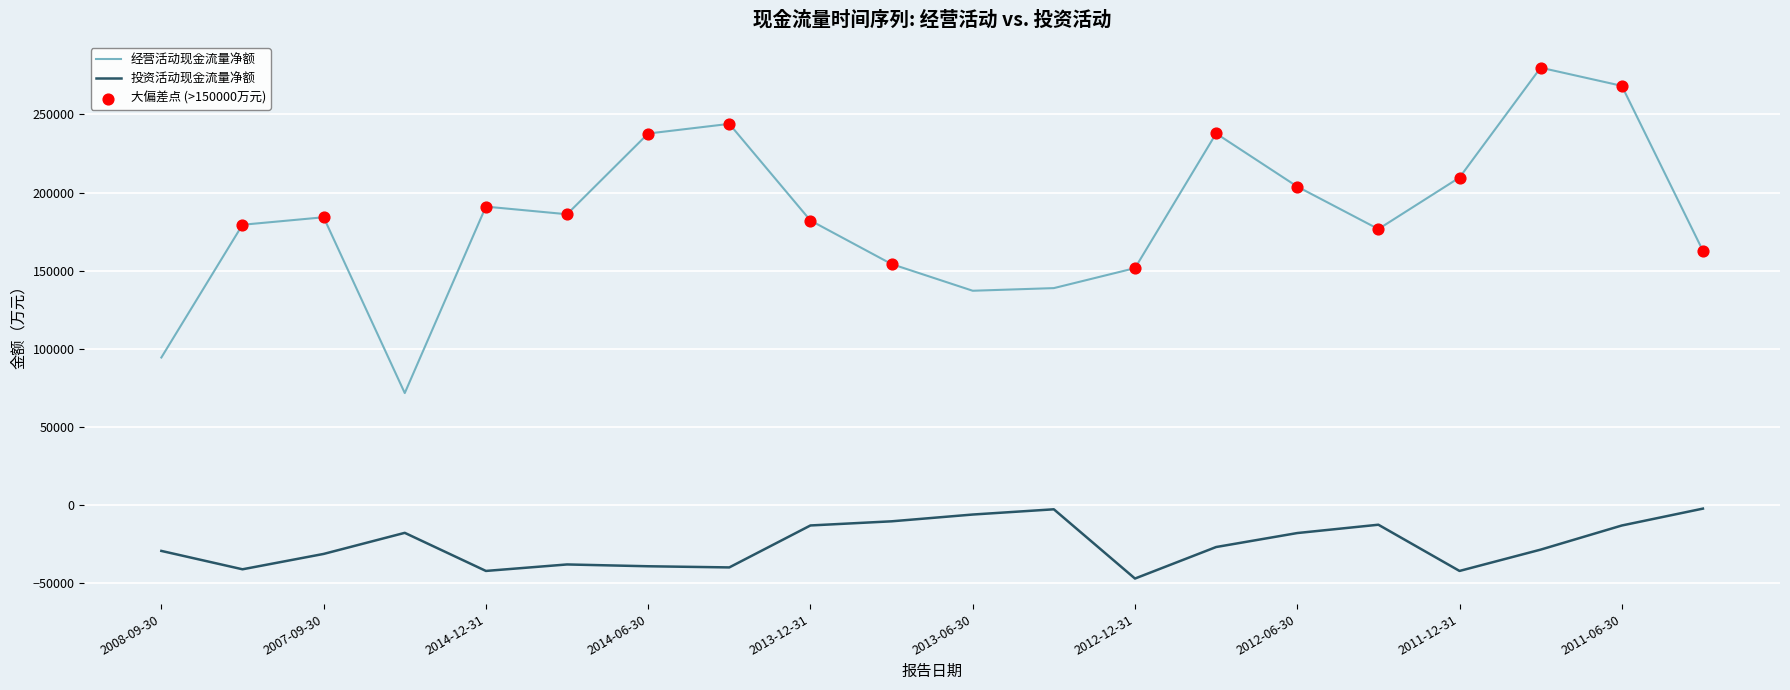

Rank the series by their maximum value, from lowest to highest.

投资活动现金流量净额, 经营活动现金流量净额